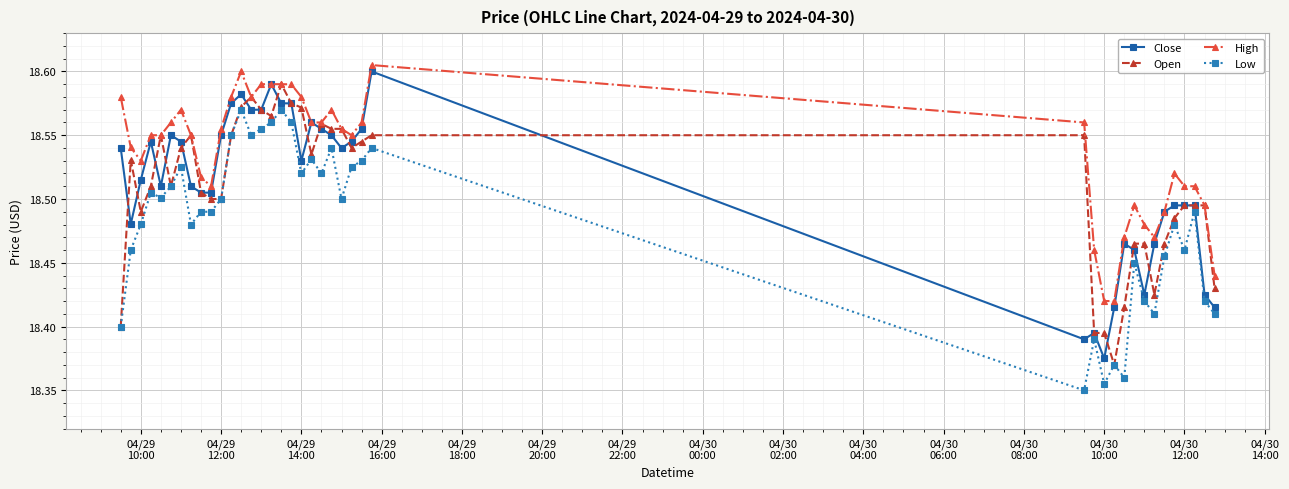

Which series has the largest total across all categories?

High